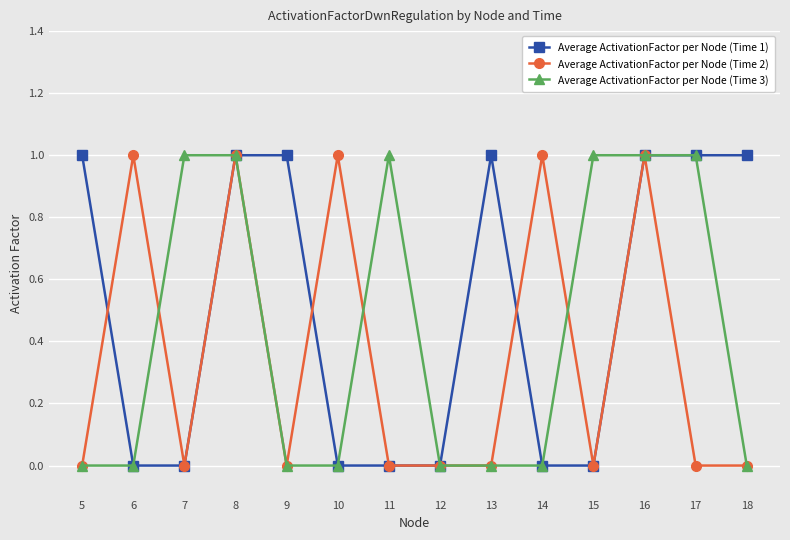

Is it true that Average ActivationFactor per Node (Time 3) equals 1 at 6?

False